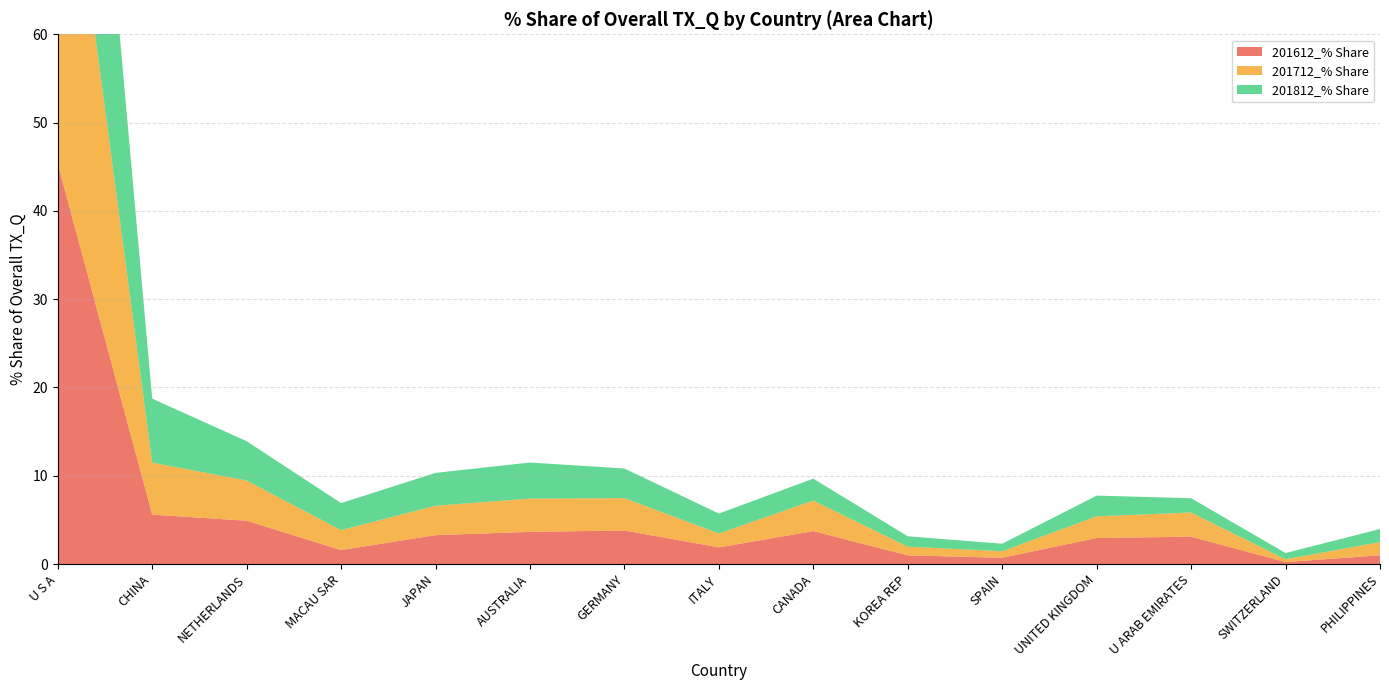

Reading left to right, transcribe all the data shown in this chart.

201612_% Share: 45.4	5.6	4.9	1.6	3.3	3.6	3.8	1.9	3.7	1.0	0.7	3.0	3.1	0.2	1.0
201712_% Share: 46.3	5.9	4.5	2.3	3.3	3.8	3.7	1.6	3.5	1.0	0.7	2.5	2.7	0.3	1.5
201812_% Share: 46.8	7.2	4.5	3.1	3.7	4.1	3.4	2.3	2.5	1.2	0.9	2.3	1.6	0.7	1.5